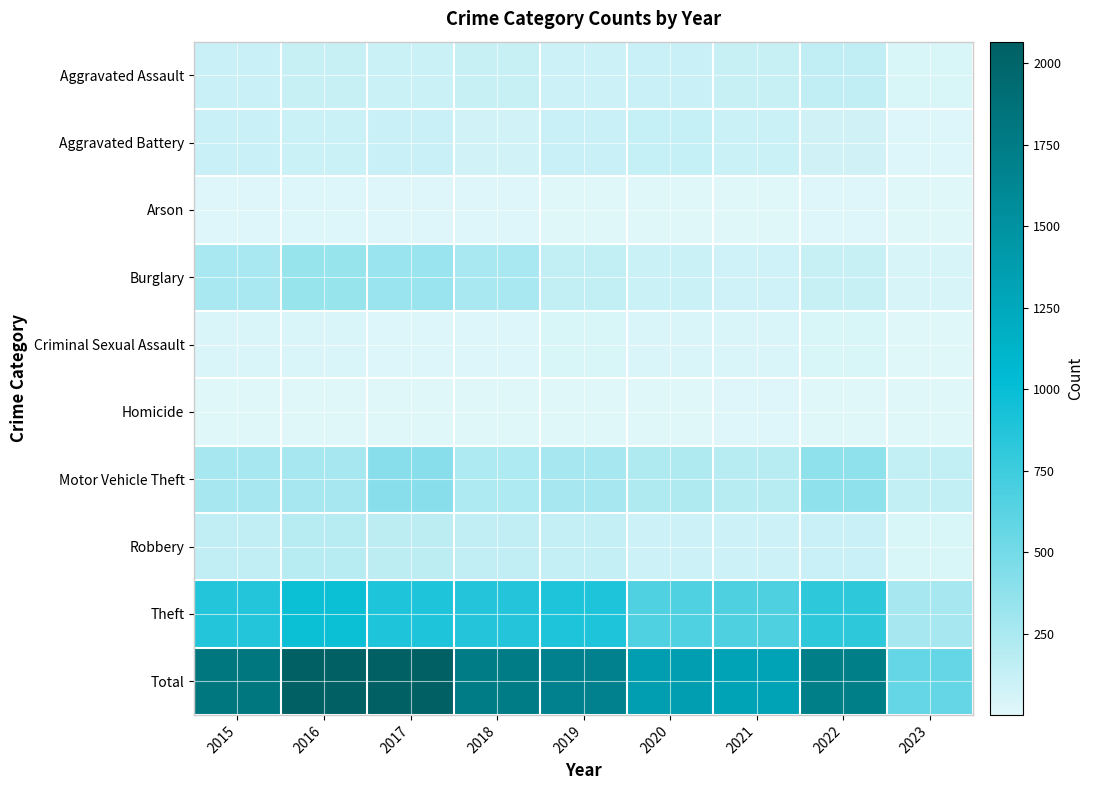

How many categories are shown in the chart?

9